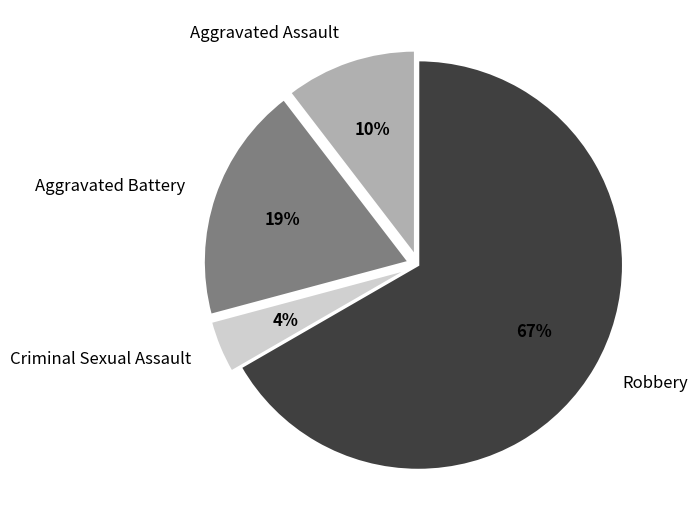

To the nearest percent, what is the average slice percentage?

25%